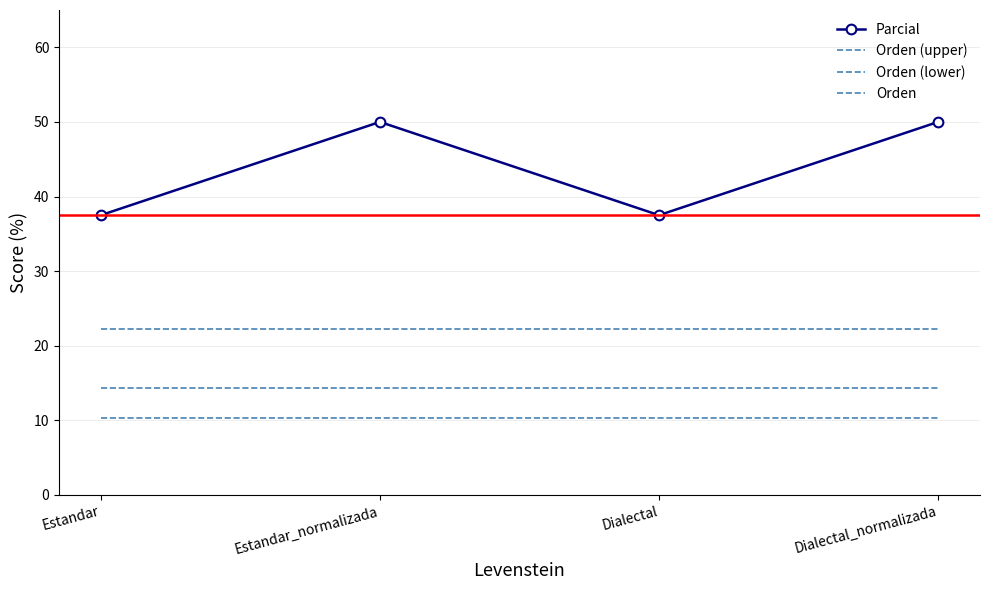

Is this an area chart (filled region under the line)?

No